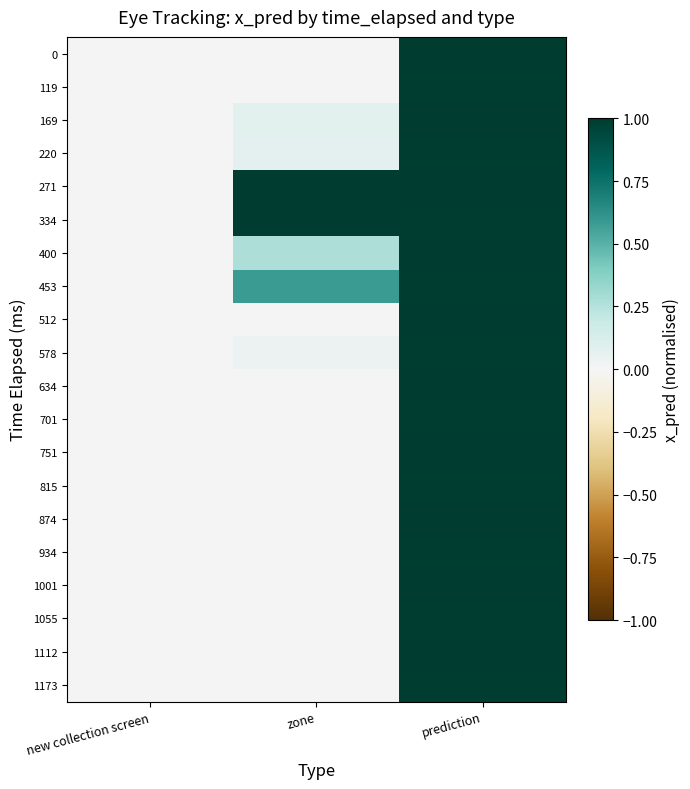

Rank the series at zone from lowest to highest value.

0, 119, 512, 634, 701, 751, 815, 874, 934, 1001, 1055, 1112, 1173, 578, 220, 169, 400, 453, 271, 334